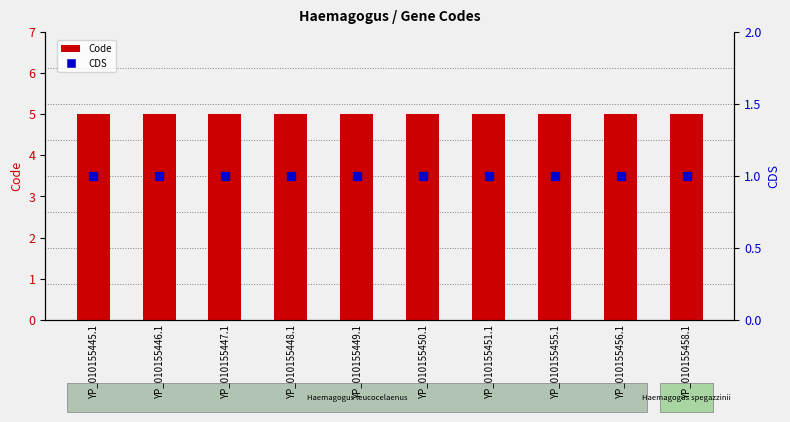

Which series has the largest Y range (max minus min)?

Code